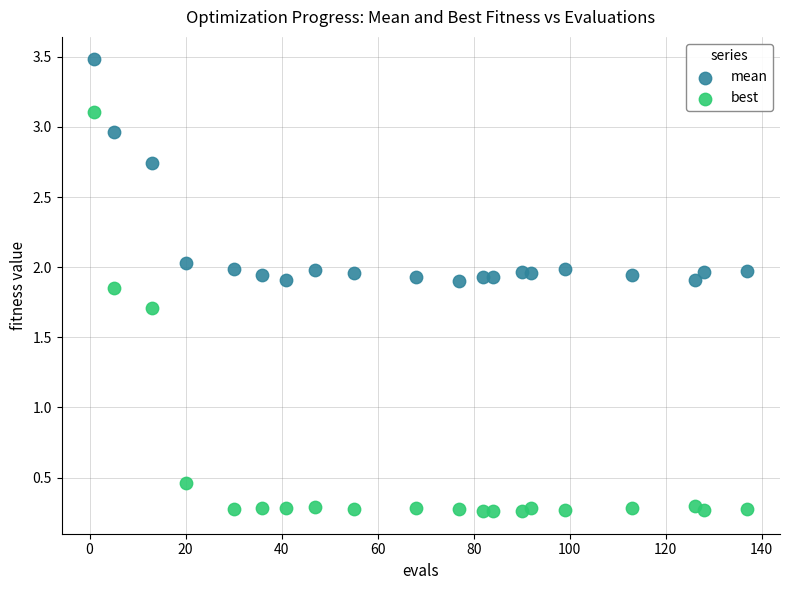

Across all data points, what is the range of Y values (max minus min)?

3.2